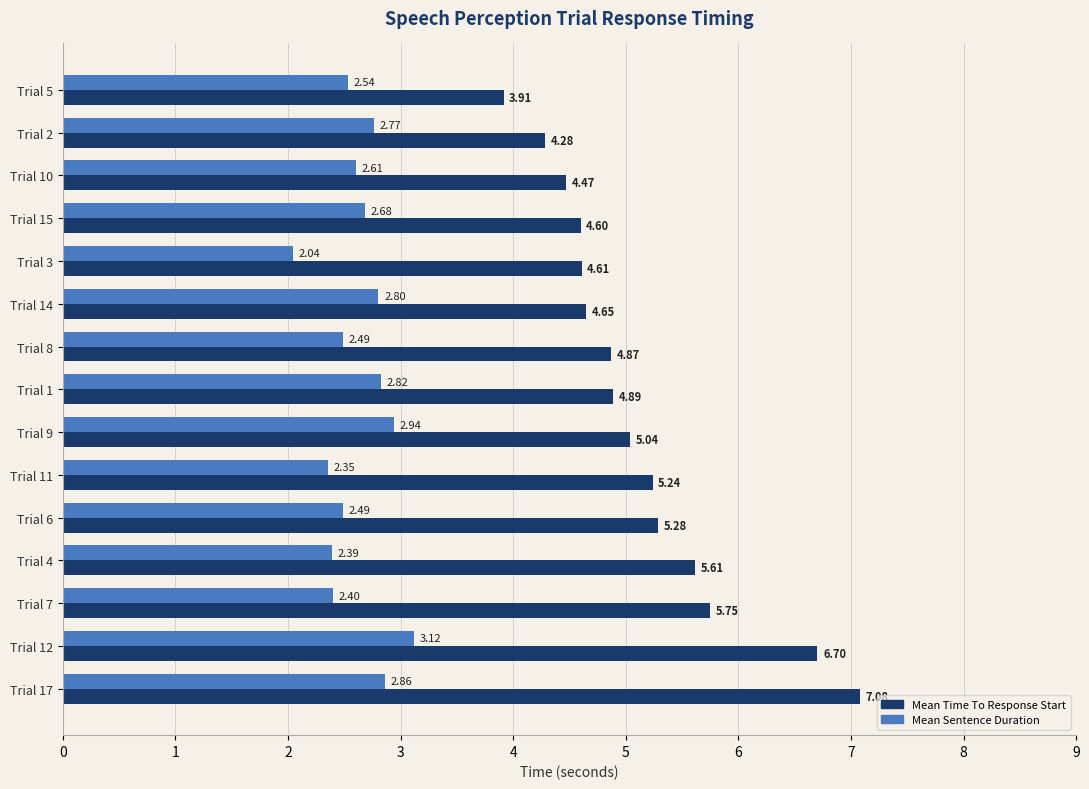

Which series changed the most between Trial 14 and Trial 9?

Mean Time To Response Start